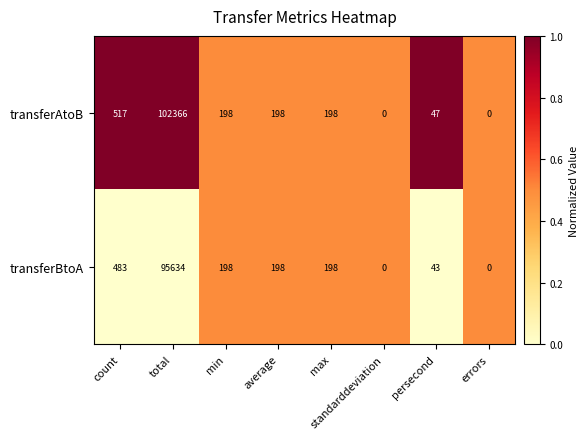

What is the total value across all series at max?

396